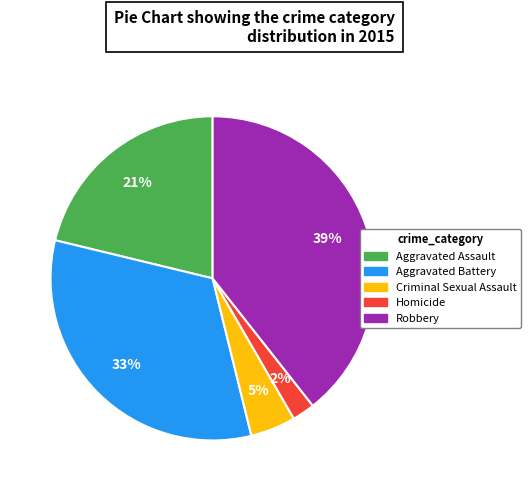

To the nearest percent, what percentage of the pie is Homicide?

2%